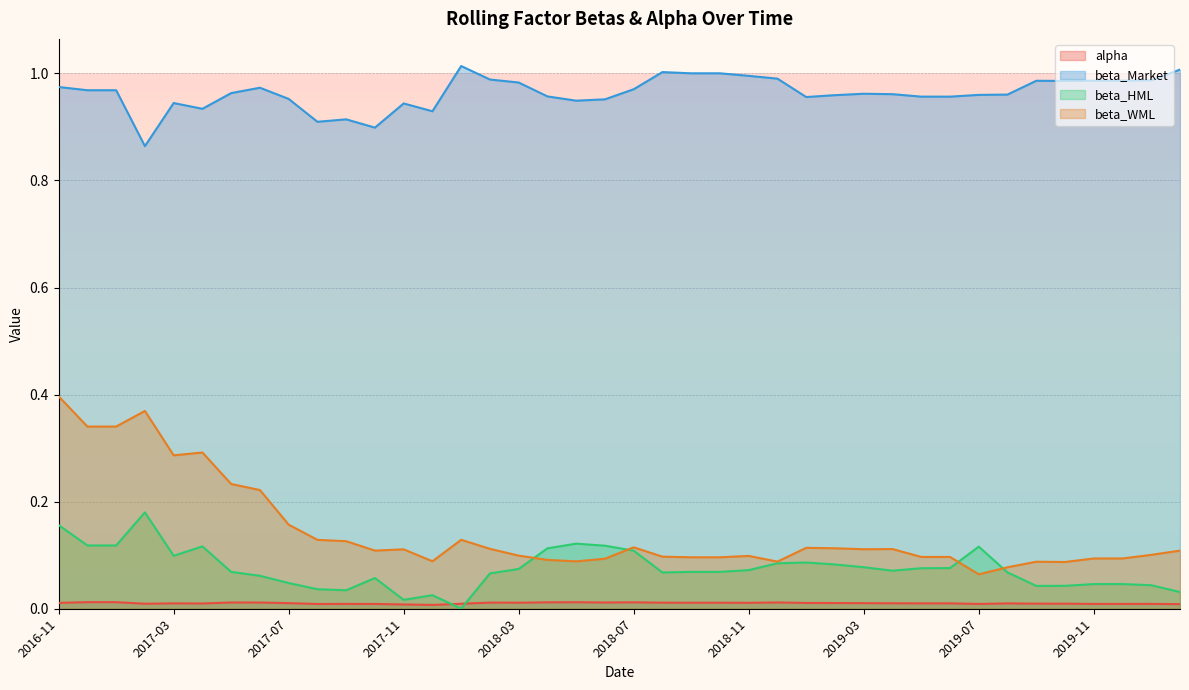

List the series in order of their peak value, lowest first.

alpha, beta_HML, beta_WML, beta_Market